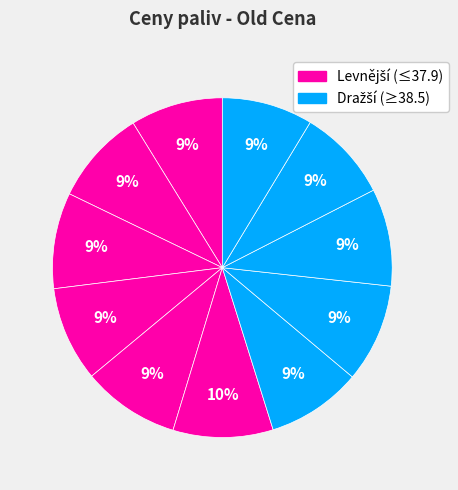

How many segments does this pie chart have?

11